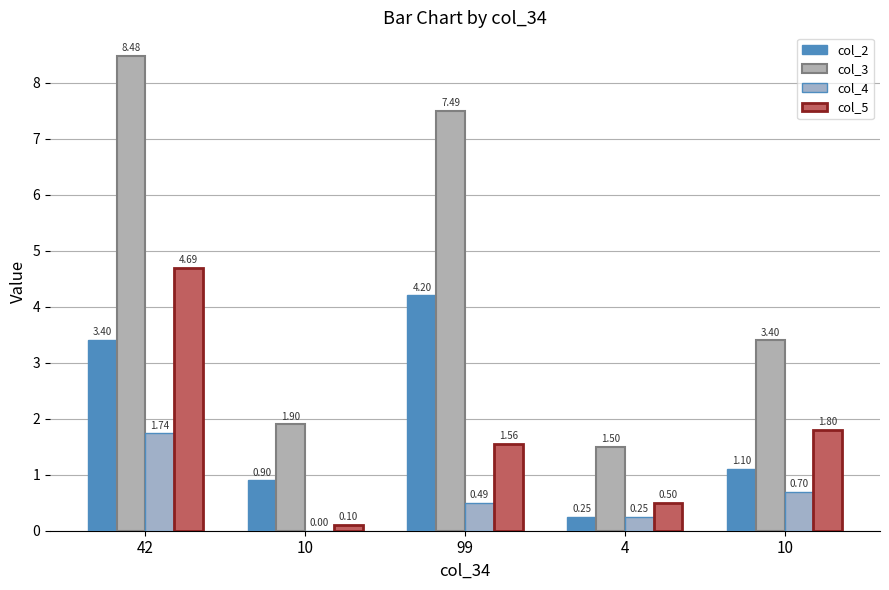

What are all the series names shown in the legend?

col_2, col_3, col_4, col_5